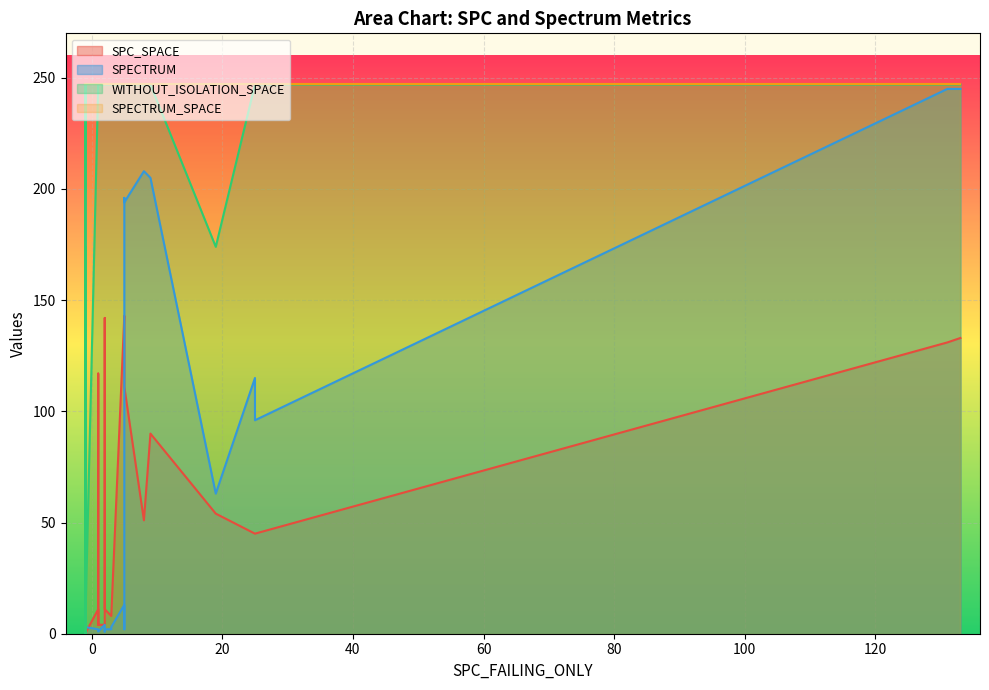

Which series has the largest total across all categories?

SPECTRUM_SPACE